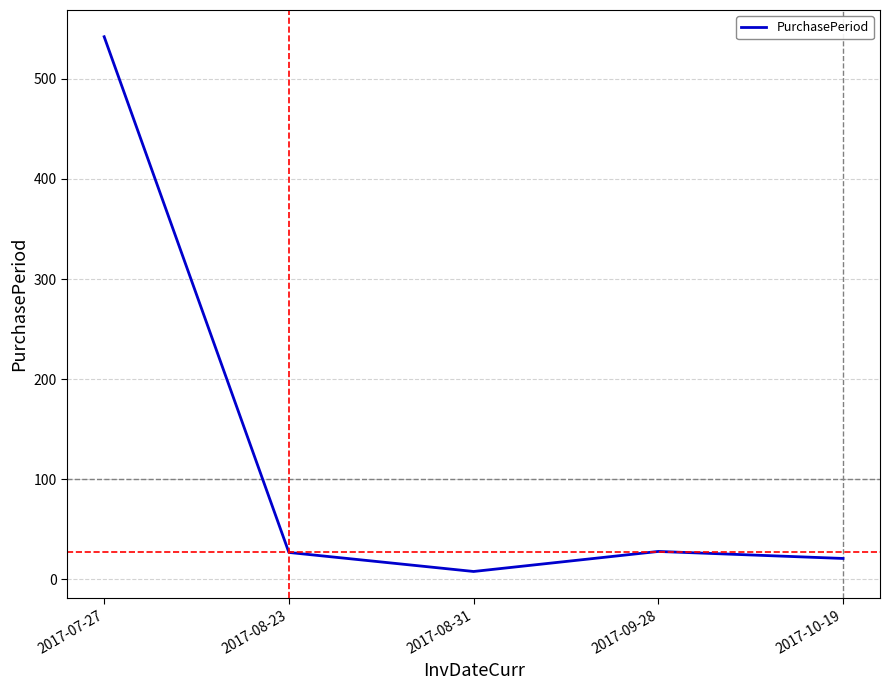

True or false: the data has more than 2 interior local peaks.

False